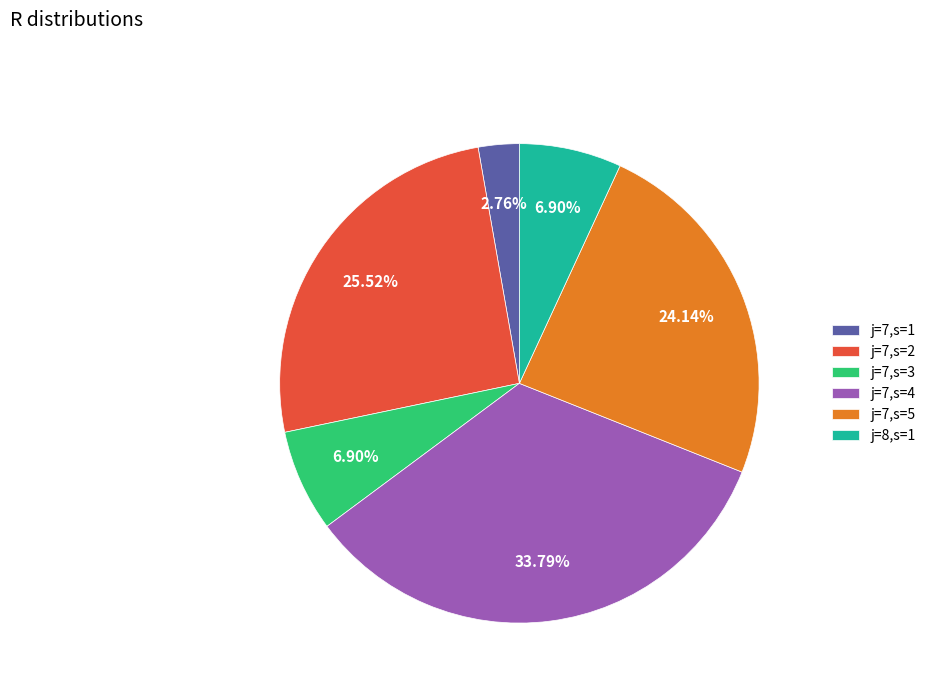

To the nearest percent, what is the average slice percentage?

17%